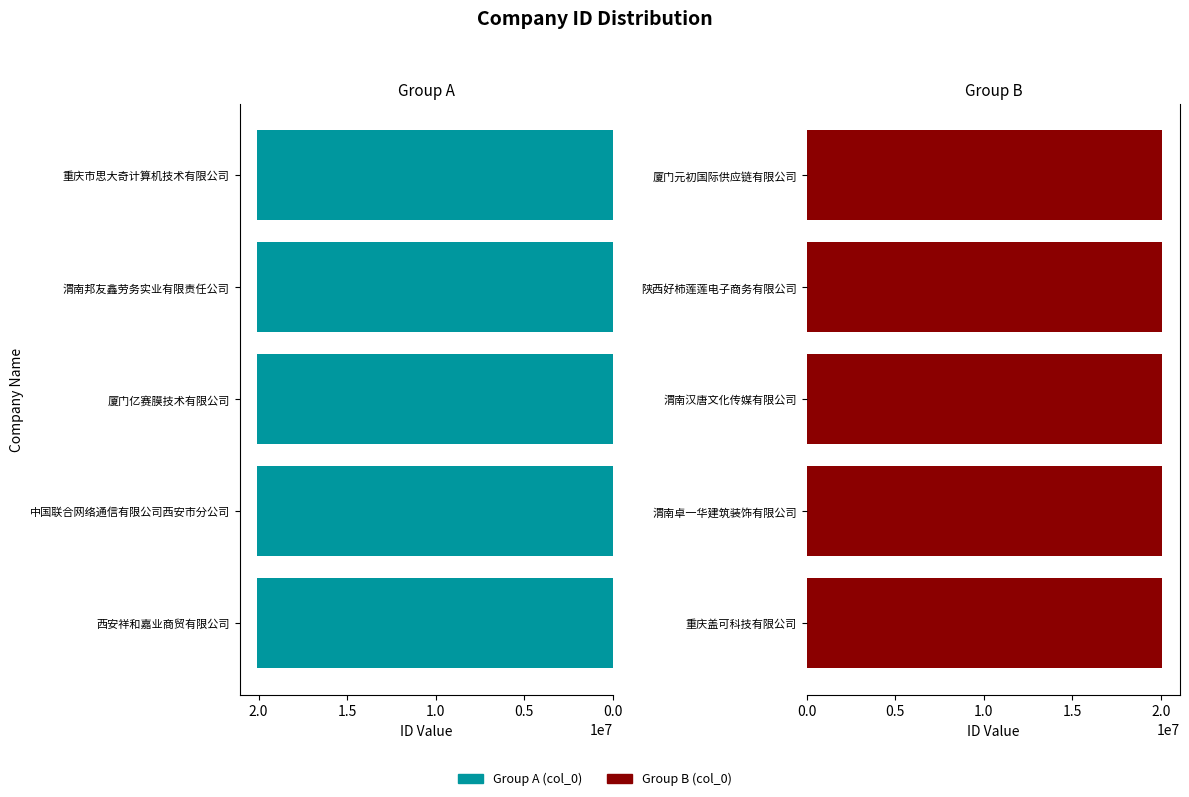

What are all the series names shown in the legend?

Group A (col_0), Group B (col_0)